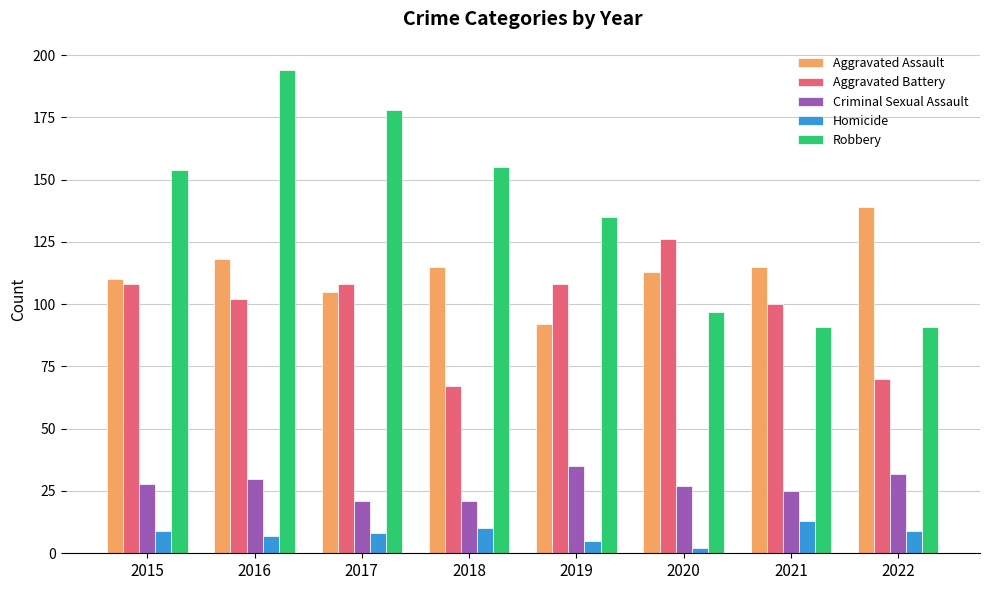

What is the lowest value of the Aggravated Battery series?

67